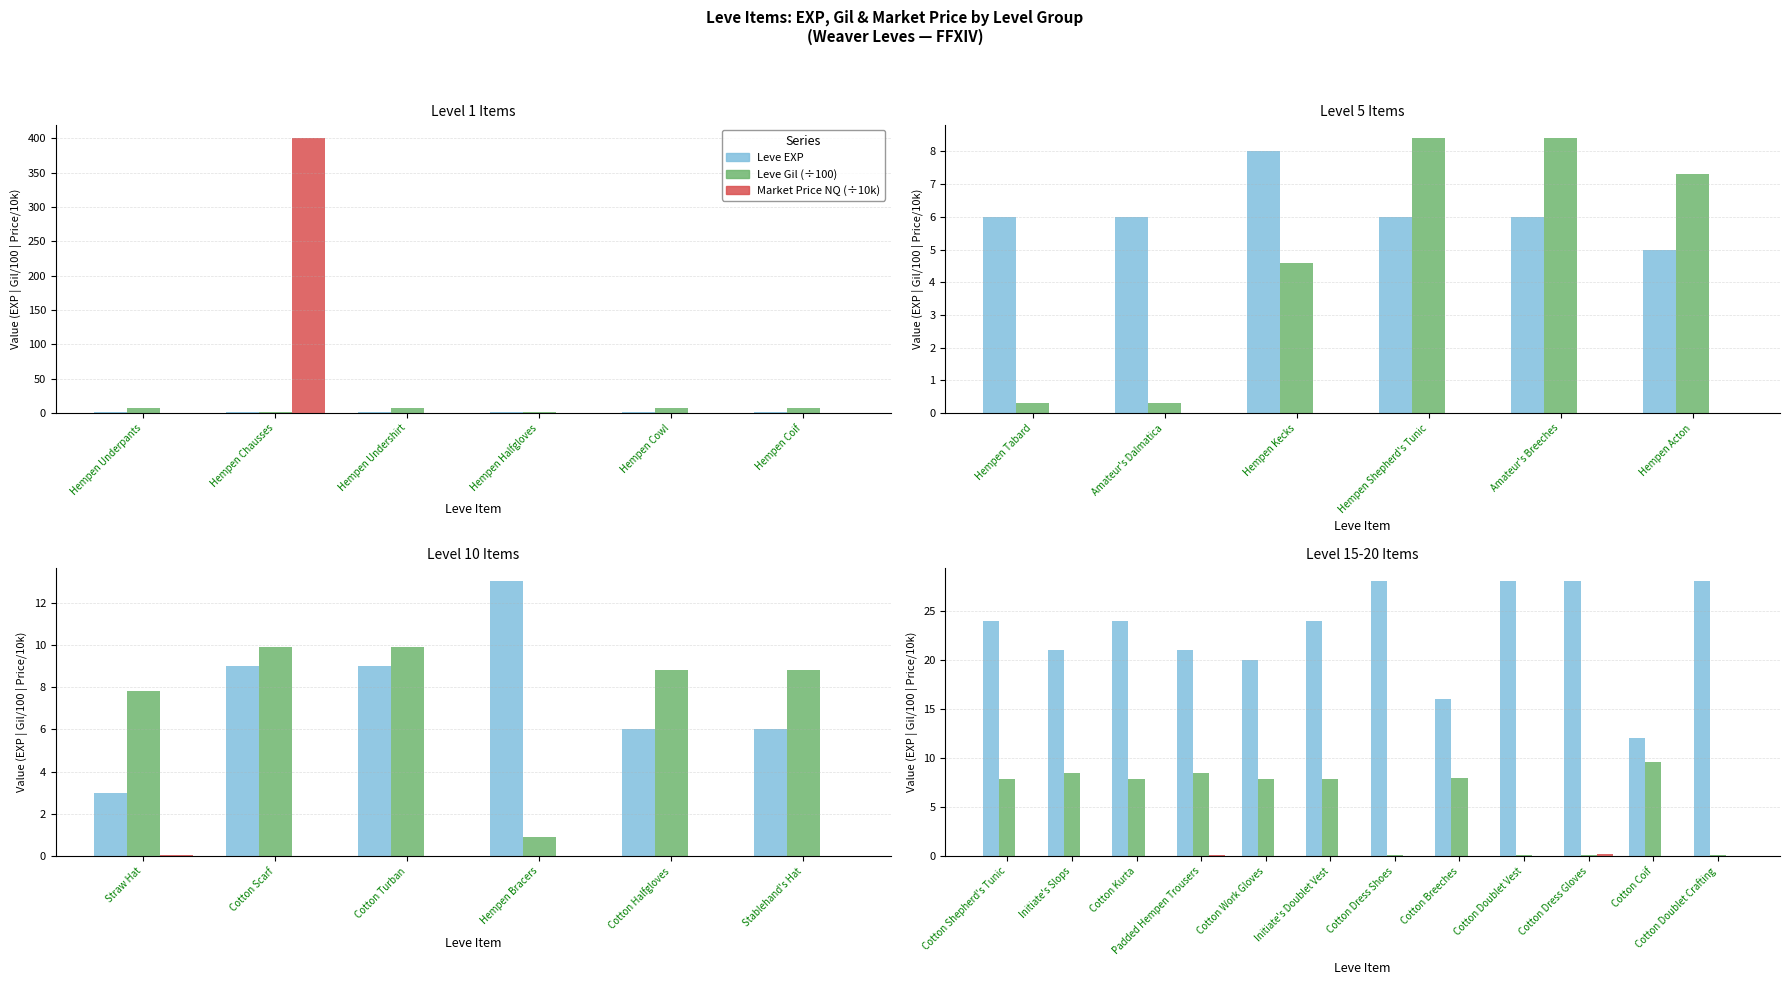

Does the chart contain any negative values?

No